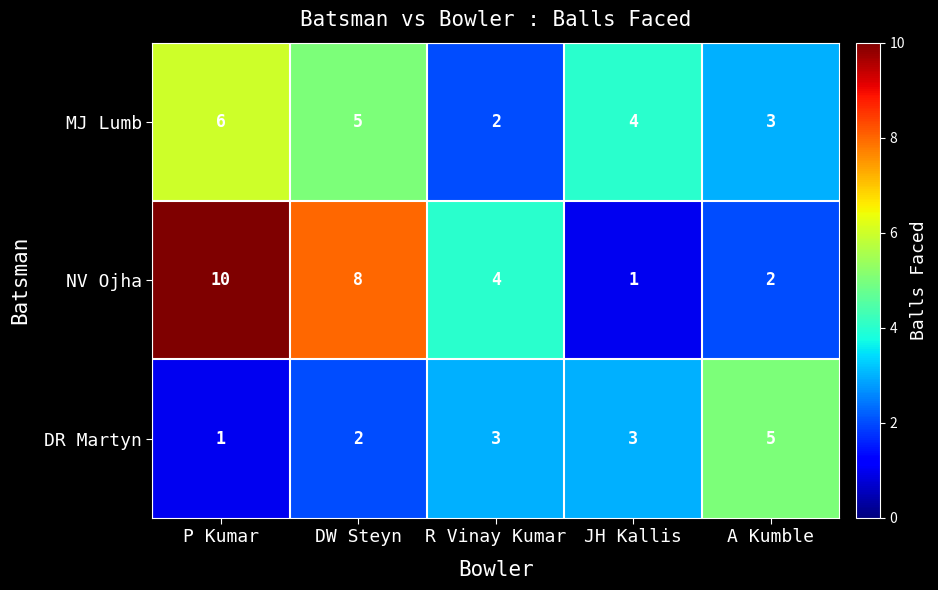

Where does the NV Ojha series first go above 4?

P Kumar